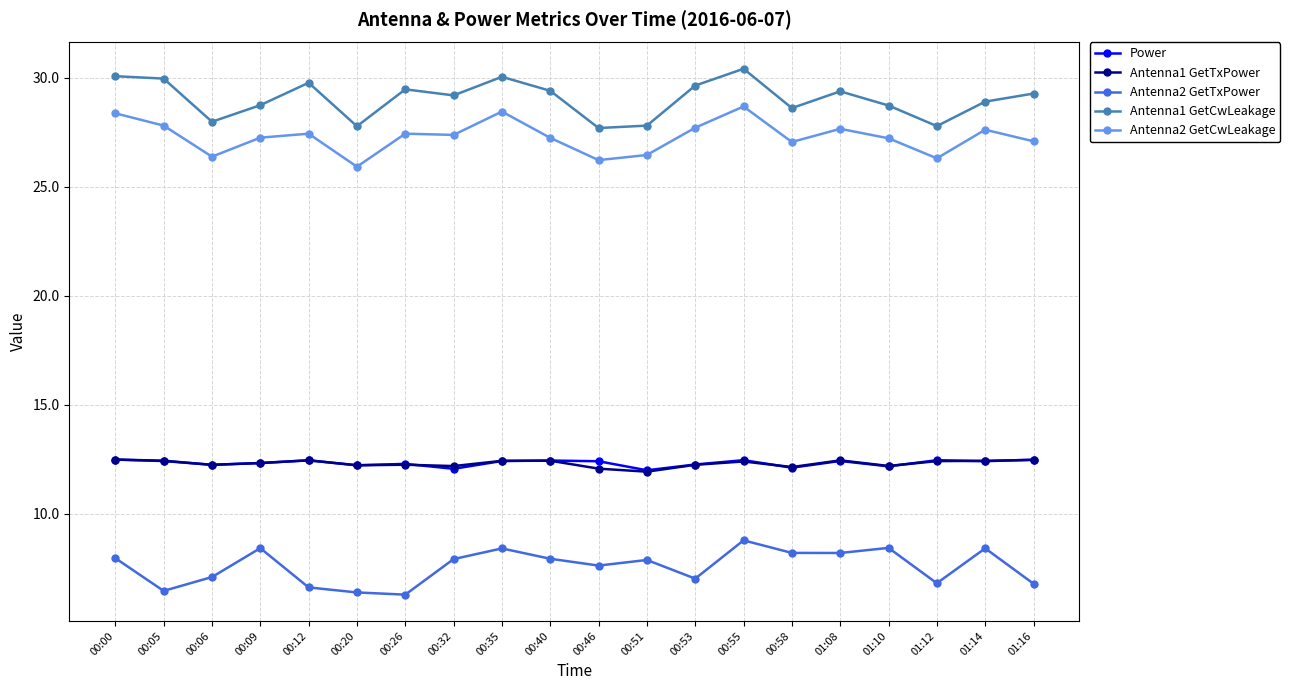

True or false: Antenna2 GetTxPower has more than 0 points higher than both neighbors.

True